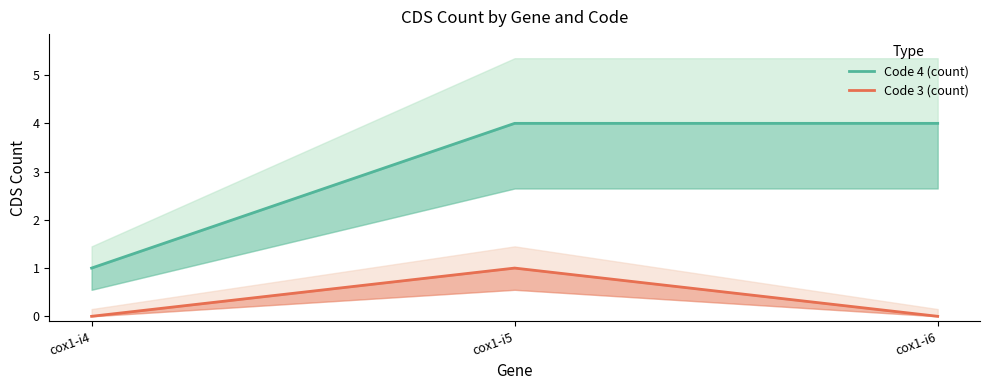

What is the spread (max minus min) of values at cox1-i5?

3